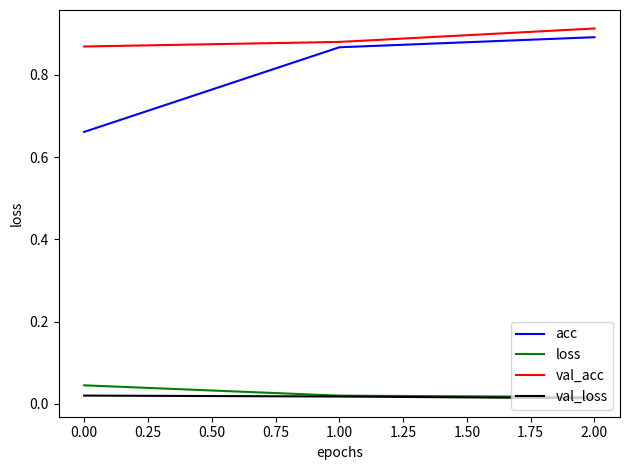

Between 0.00 and 2.00, which series saw the biggest shift?

acc